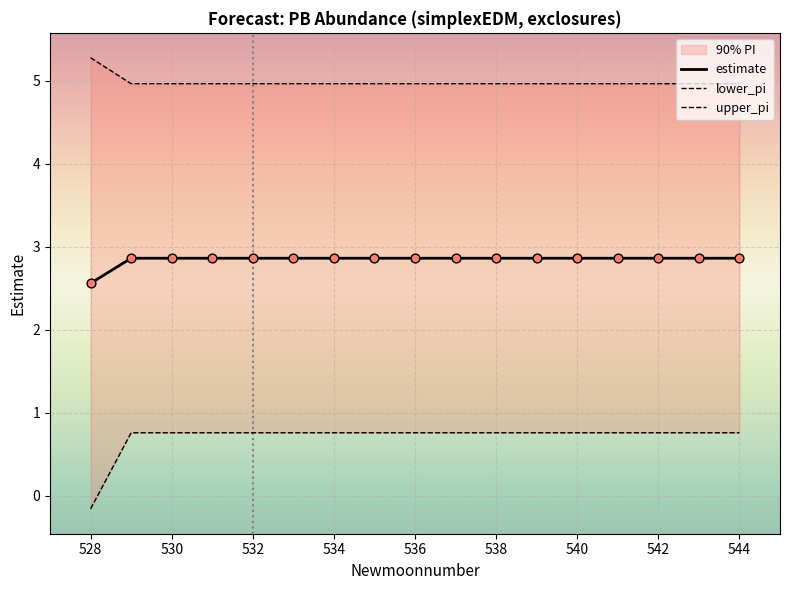

Where is estimate nearest to the value 2?

528